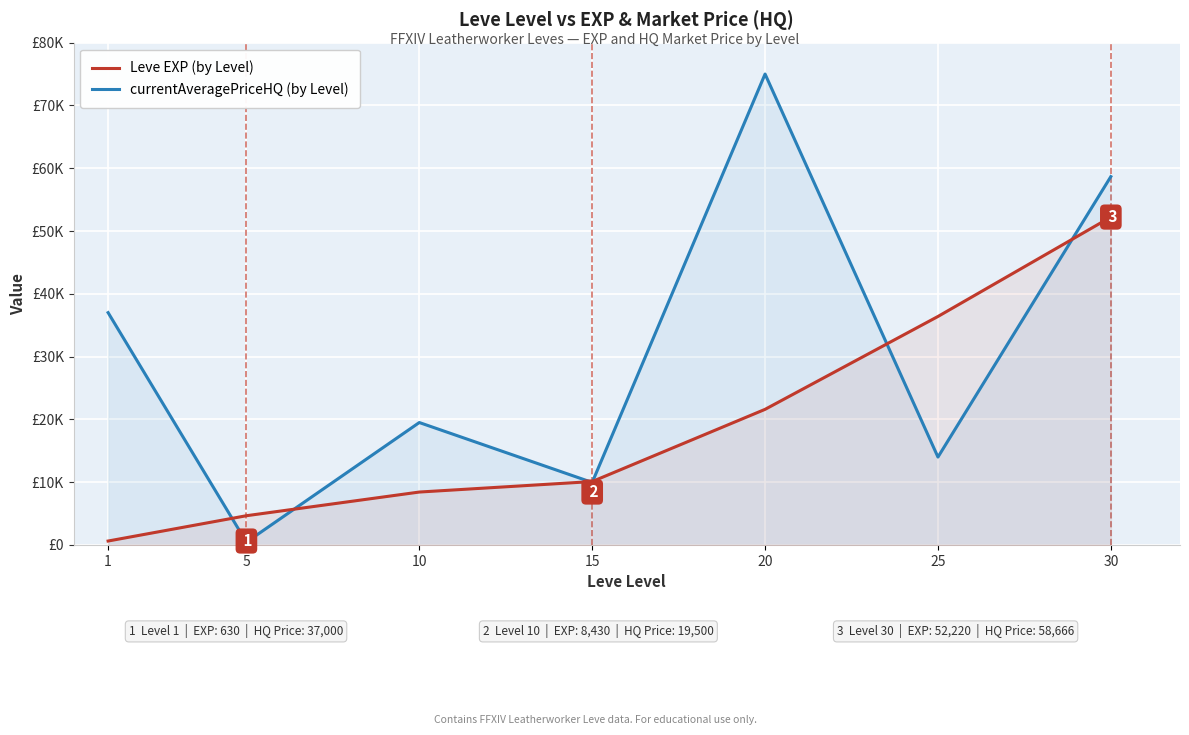

What is the value of the Leve EXP (by Level) point at the 4th from the left?

10100